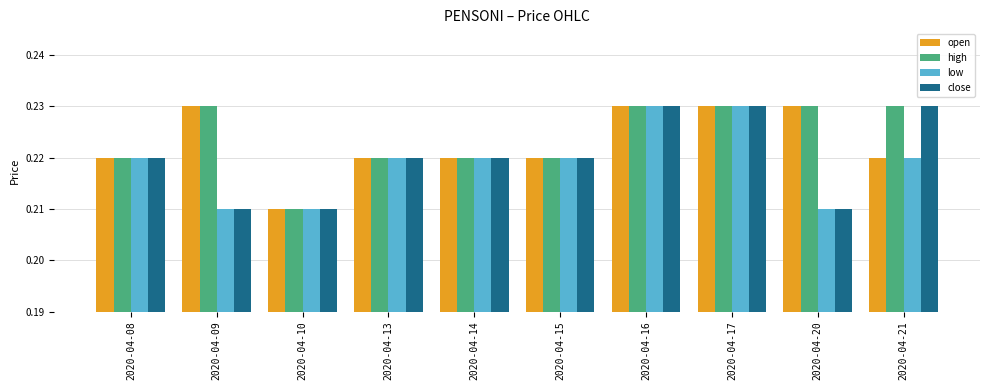

At which label does high reach its minimum?

2020-04-10